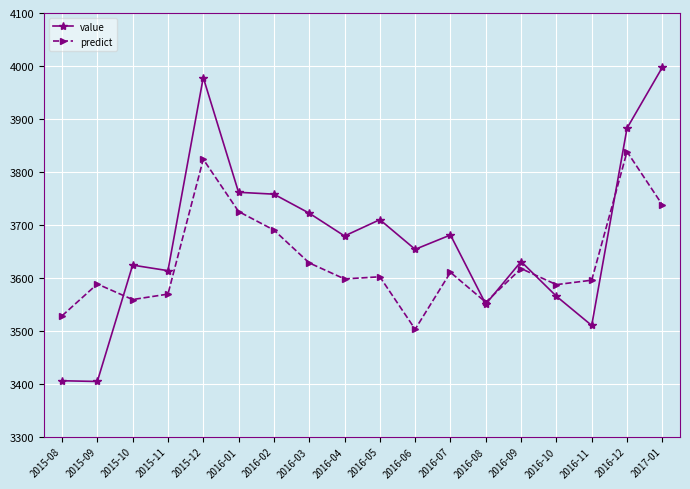

Rank the series by their average value, from lowest to highest.

predict, value